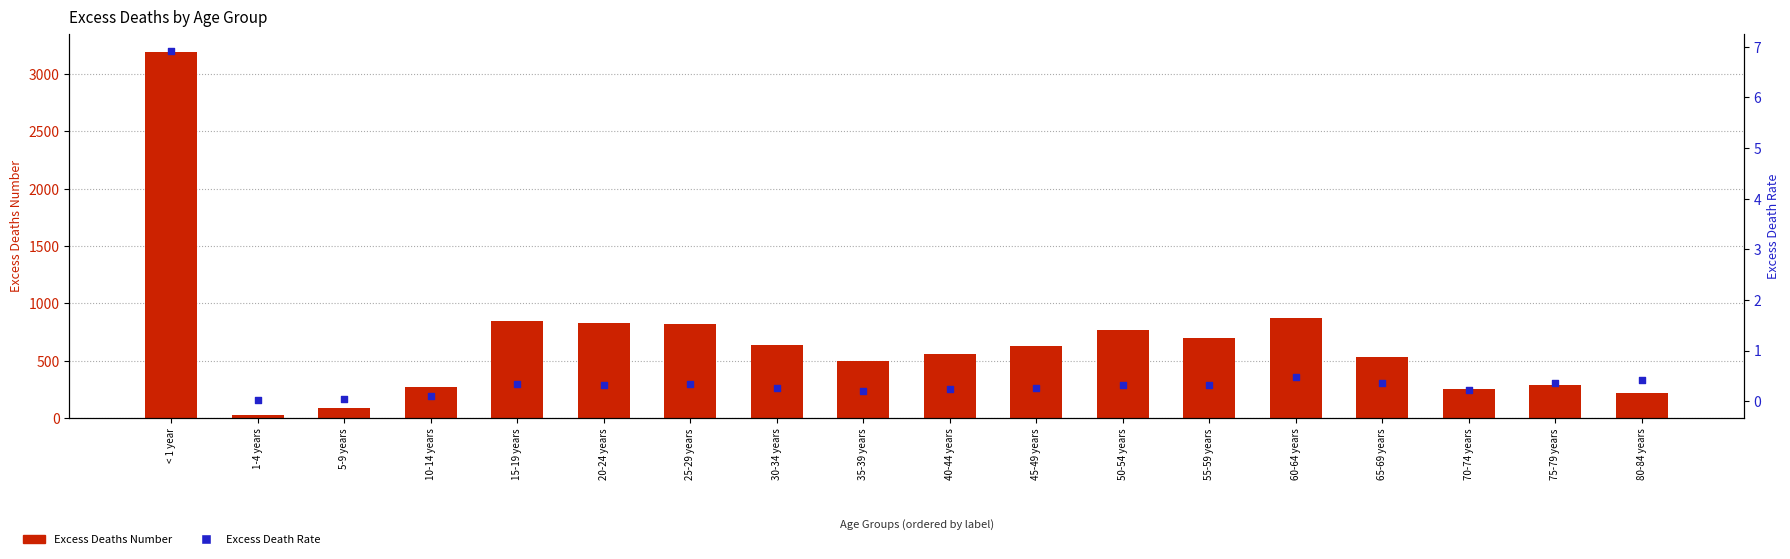

What are all the series names shown in the legend?

Excess Deaths Number, Excess Death Rate